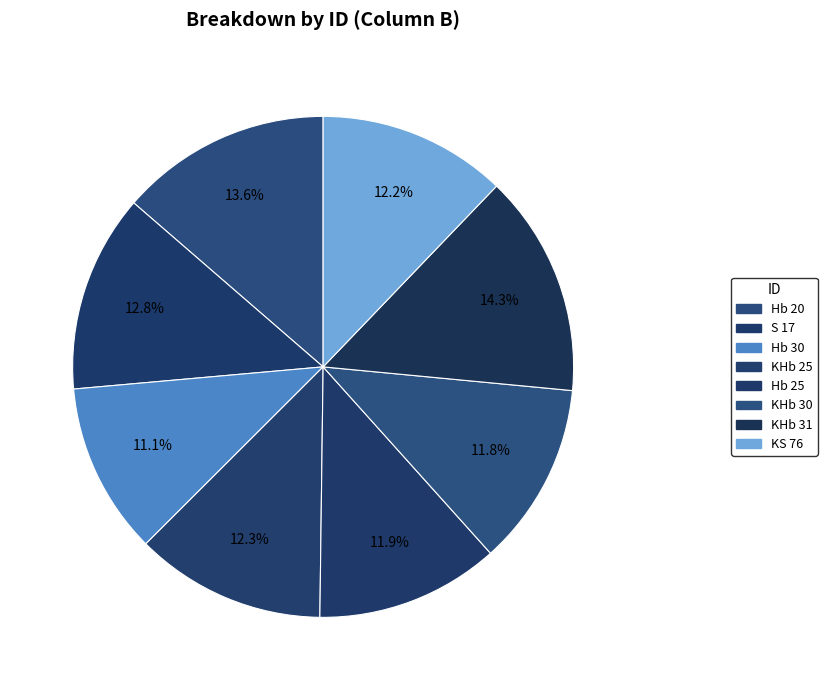

The KS 76 slice represents 19% of the pie. True or false?

False